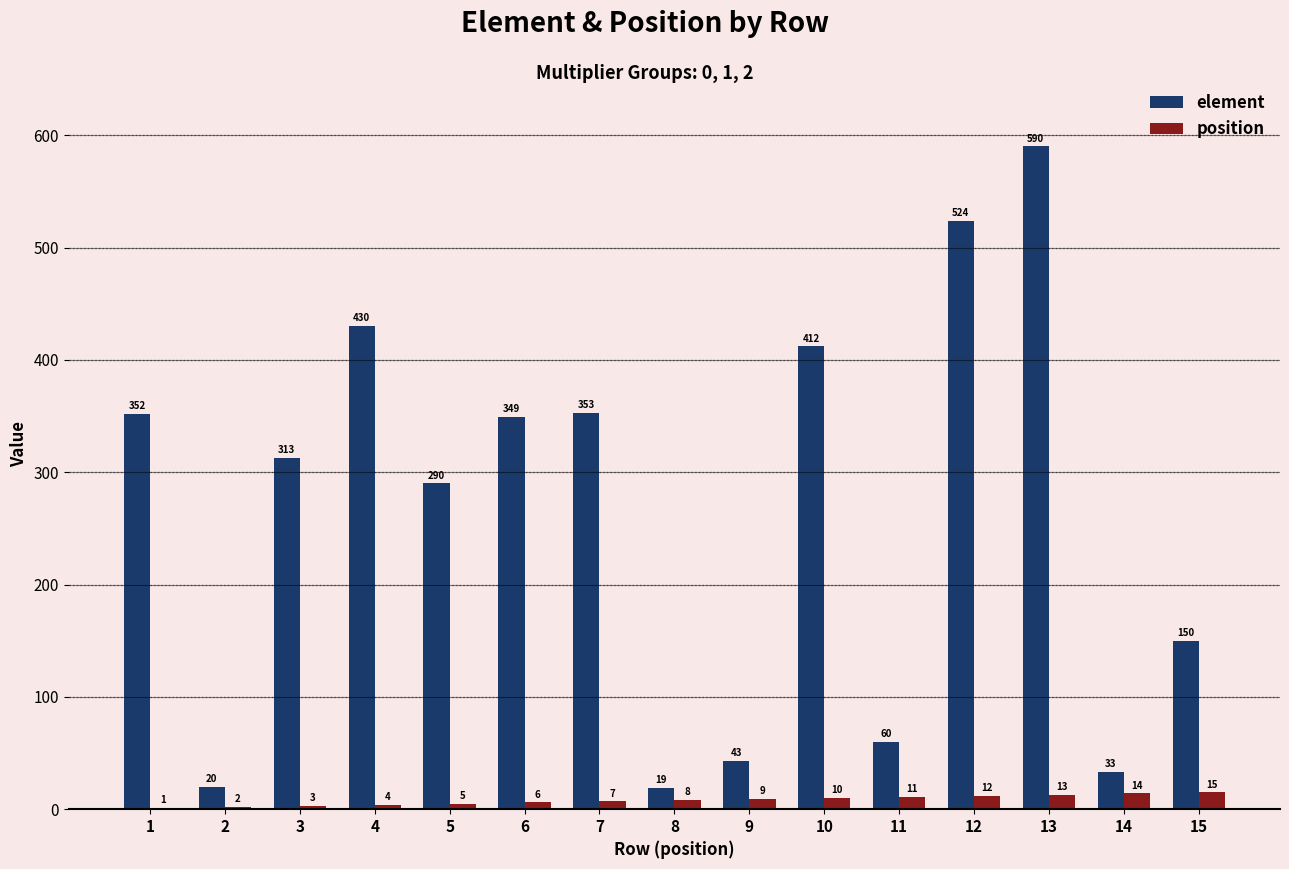

What value does the position series have at 14, to the nearest 10?

10